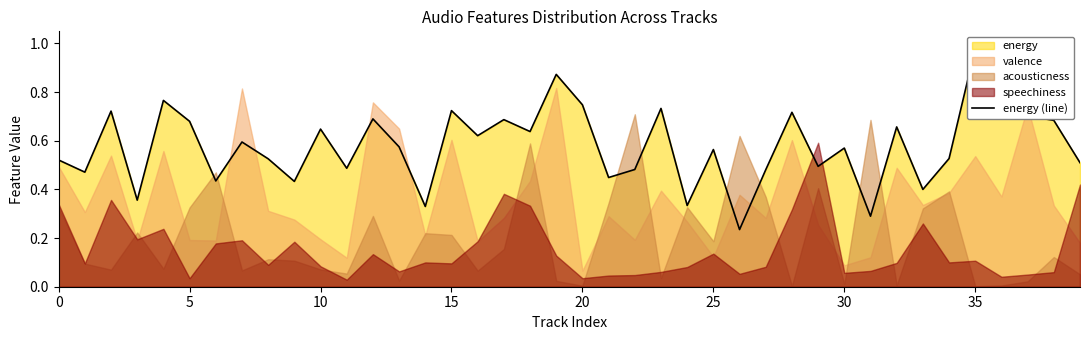

What is the difference between the maximum and minimum values?

0.7